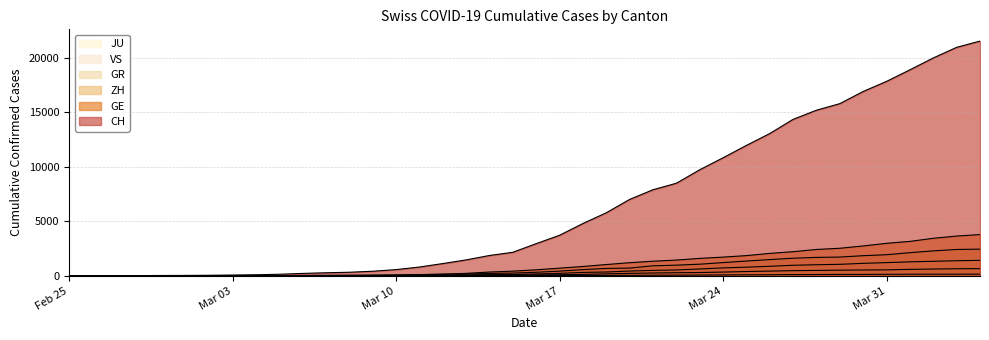

What is the spread (max minus min) of values at Mar 24?

10756